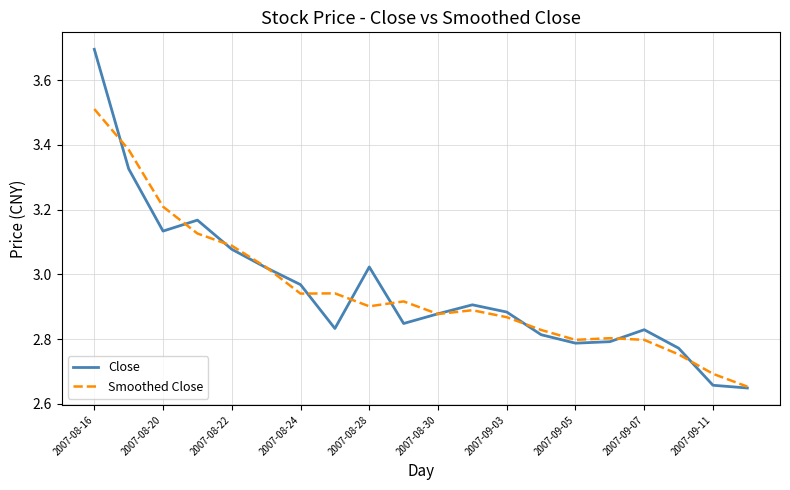

At how many categories does at least one series exceed 3?

7